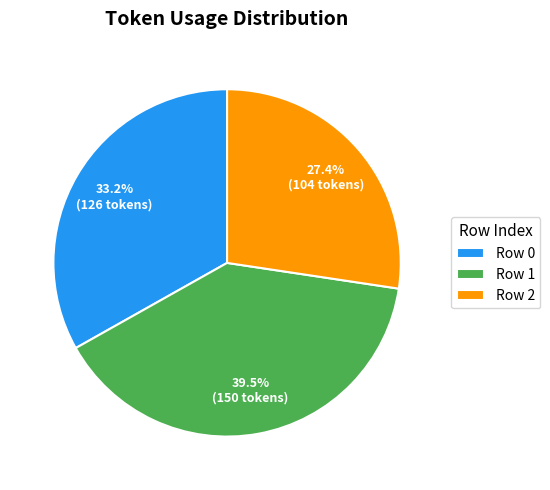

Rank the categories by value from lowest to highest.

Row 2, Row 0, Row 1